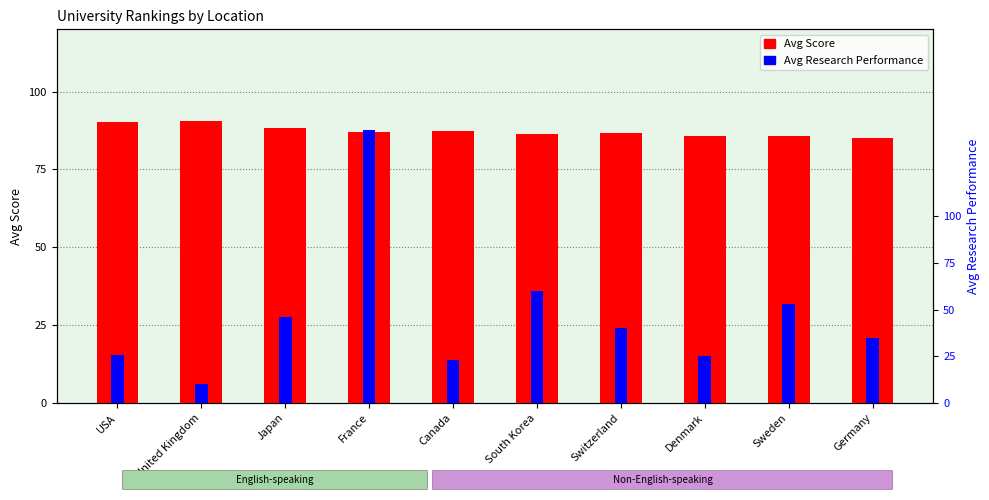

Rank the series by their average value, from highest to lowest.

Avg Score, Avg Research Performance